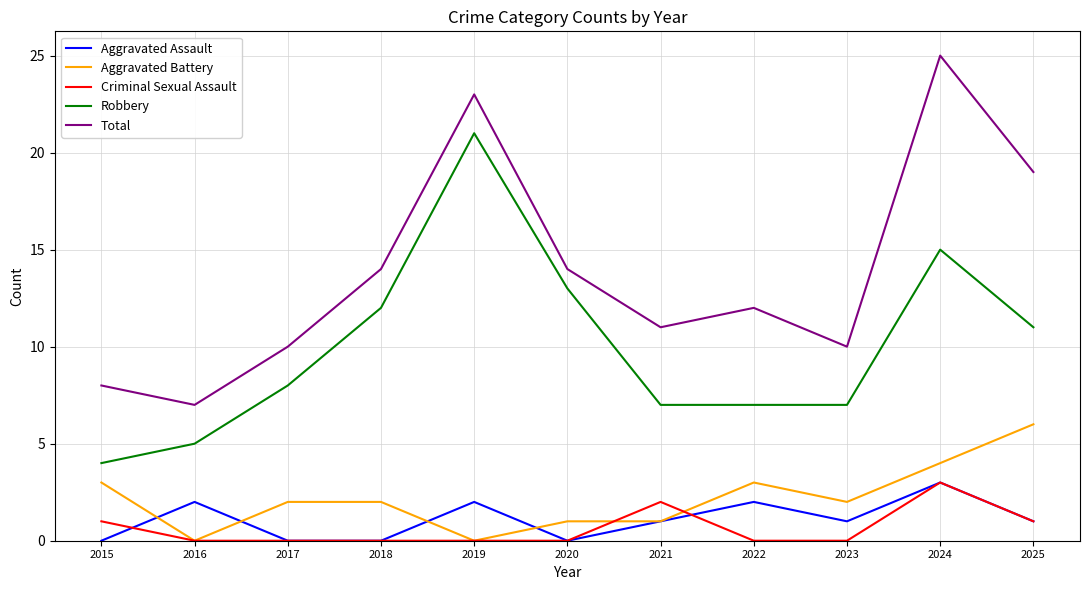

Which series changed the most between 2015 and 2017?

Robbery